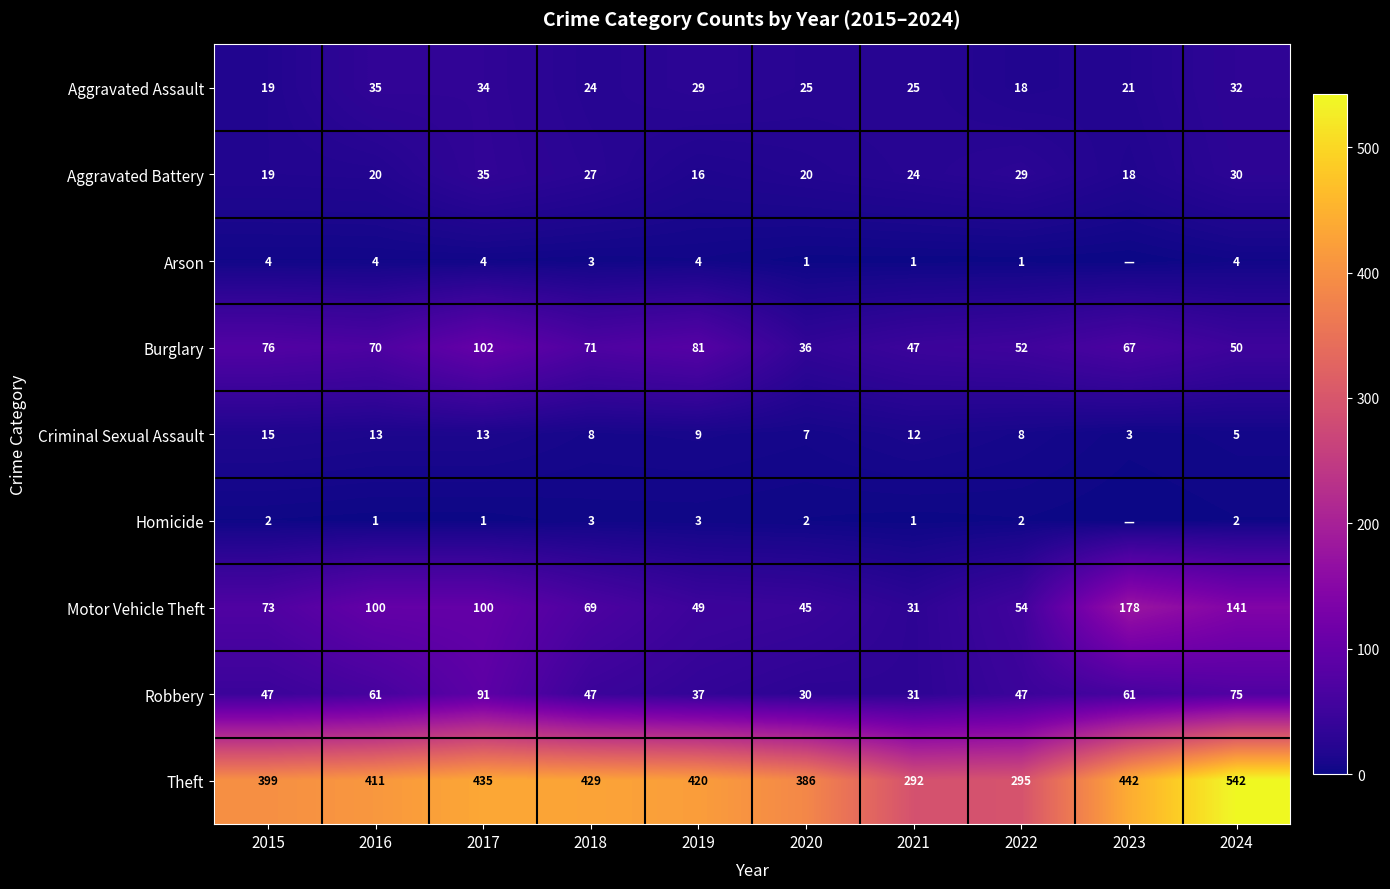

Which series changed the most between 2016 and 2018?

Motor Vehicle Theft